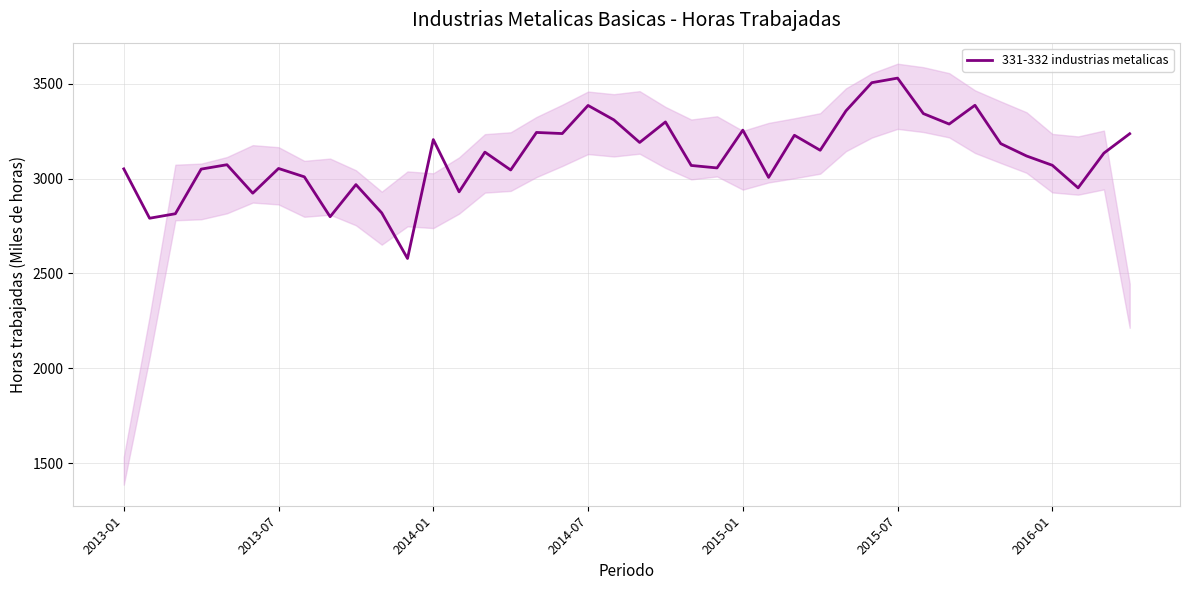

What position from the left is 15?

16